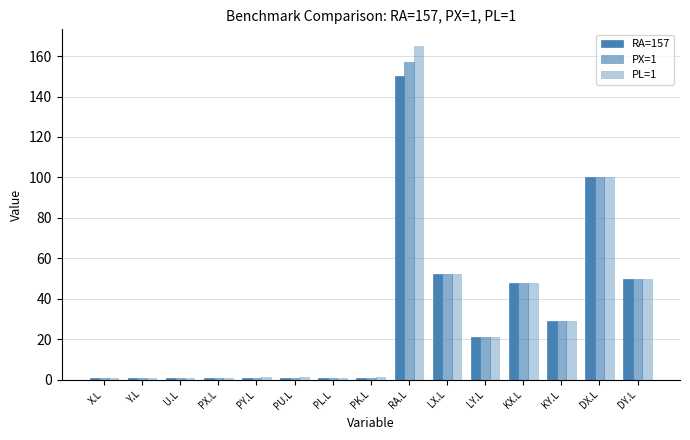

At which label does PX=1 first exceed 1?

X.L